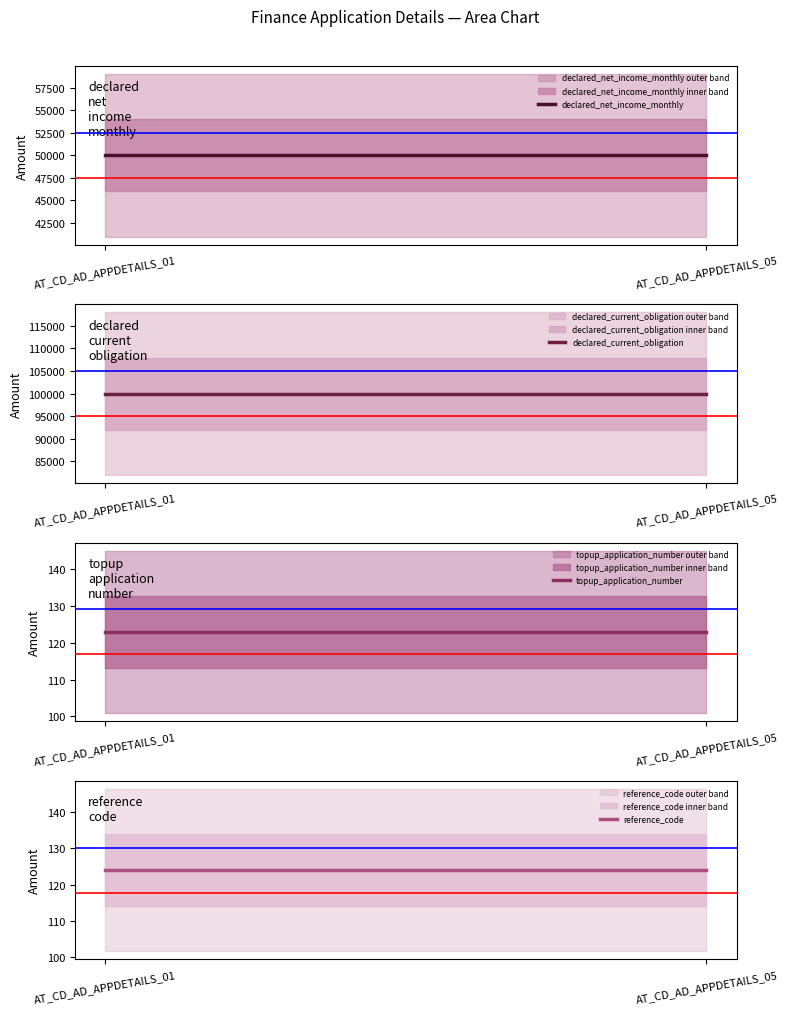

Which series has the largest range (max minus min)?

declared_net_income_monthly